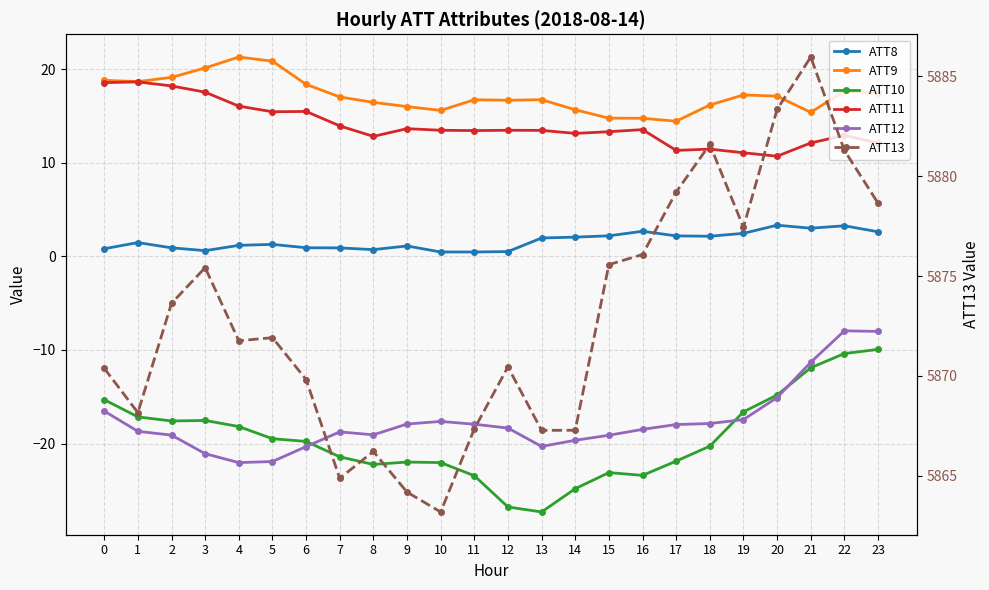

At which category does the chart reach its peak across all series?

21